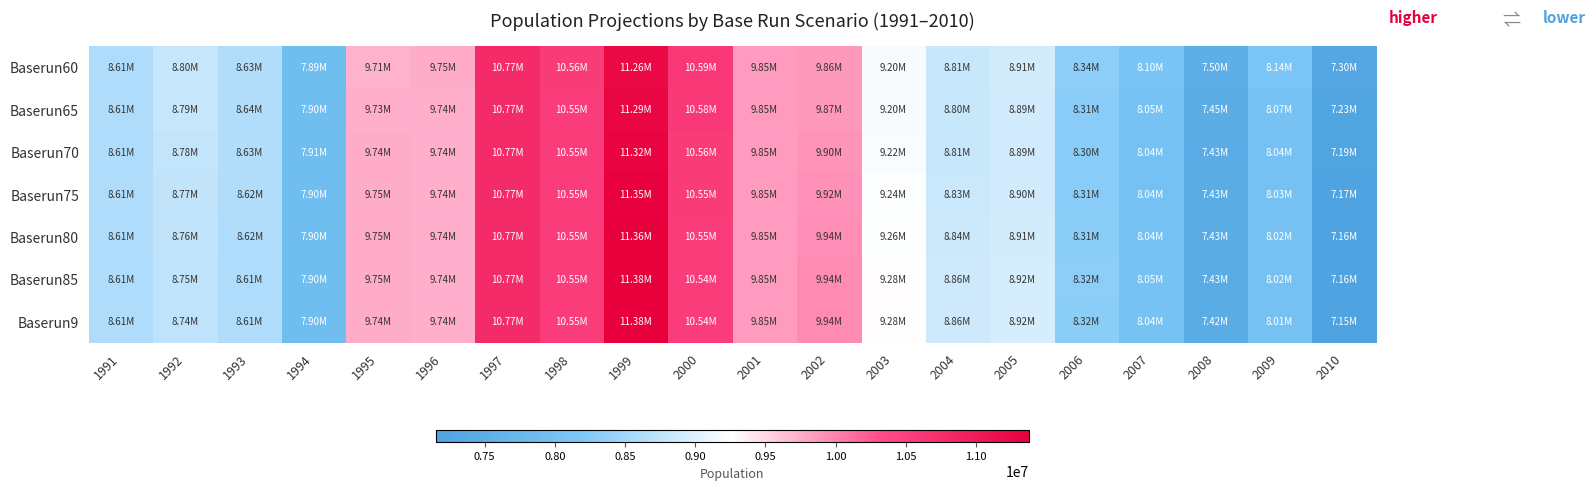

Between 2010 and 2006, which is larger?

2006